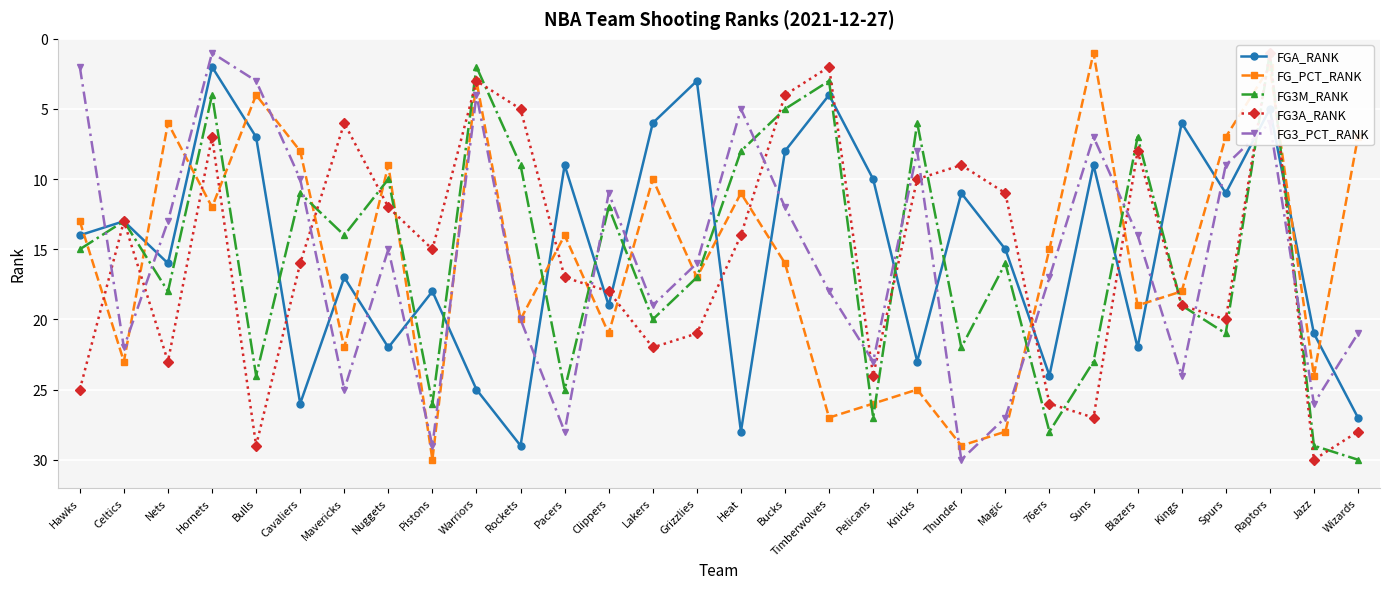

How many intersections are there between FG3M_RANK and FG_PCT_RANK?

17